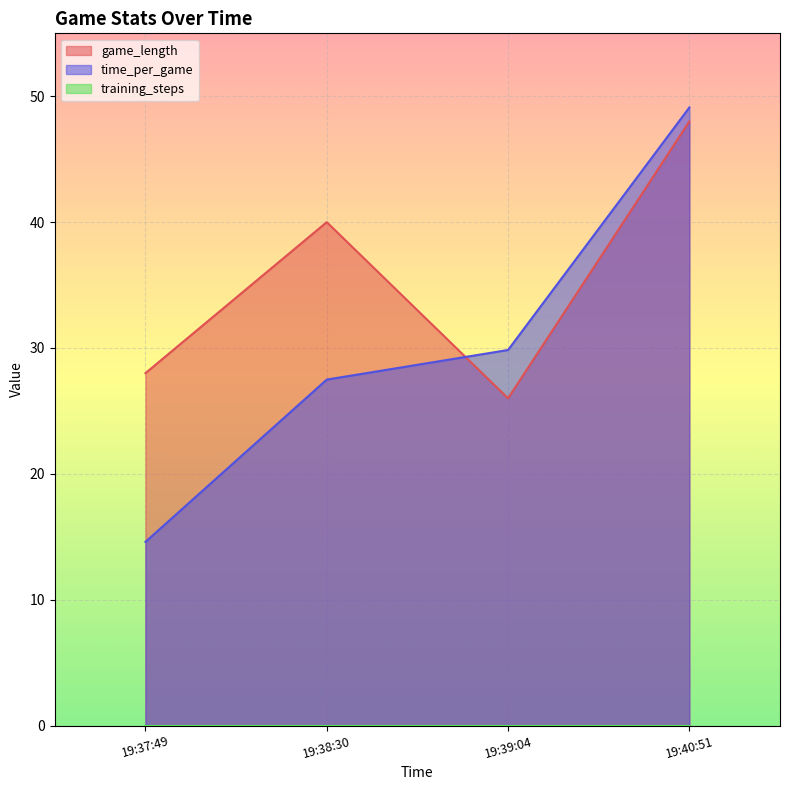

Where does the time_per_game series first go above 29?

19:39:04